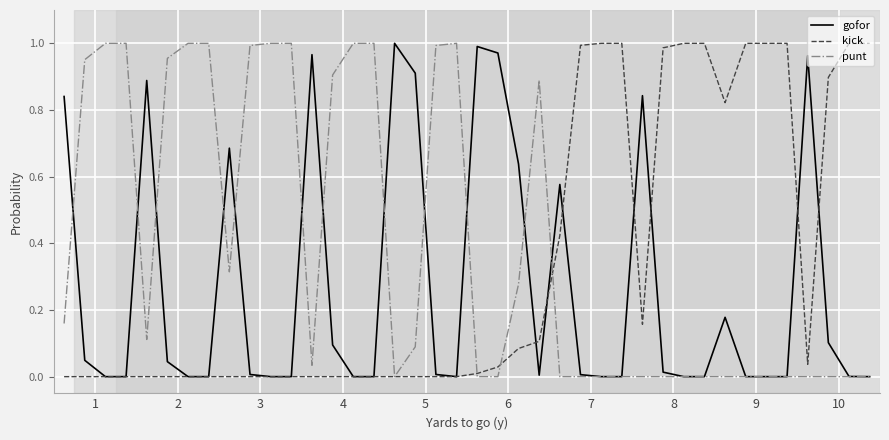

Which series has the largest total across all categories?

punt